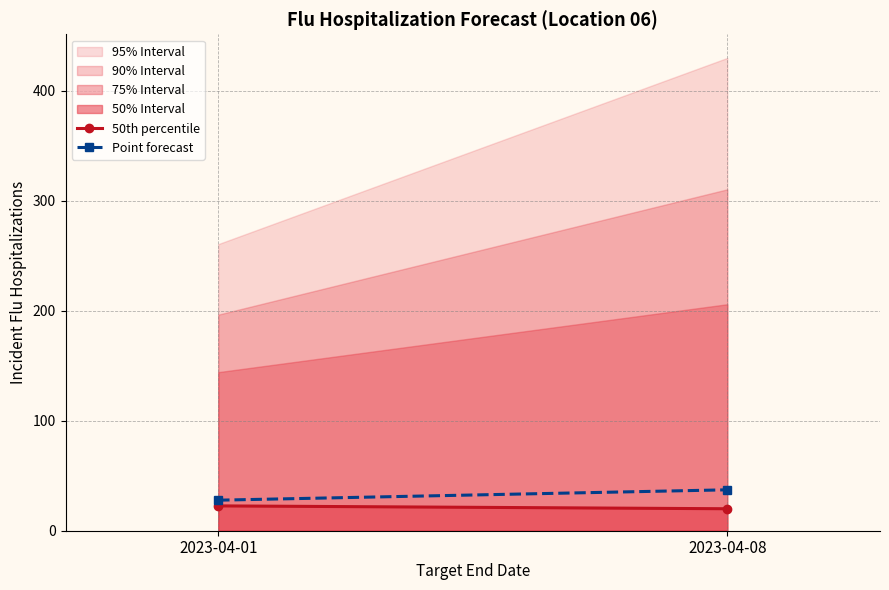

At which category does the chart reach its peak across all series?

2023-04-08